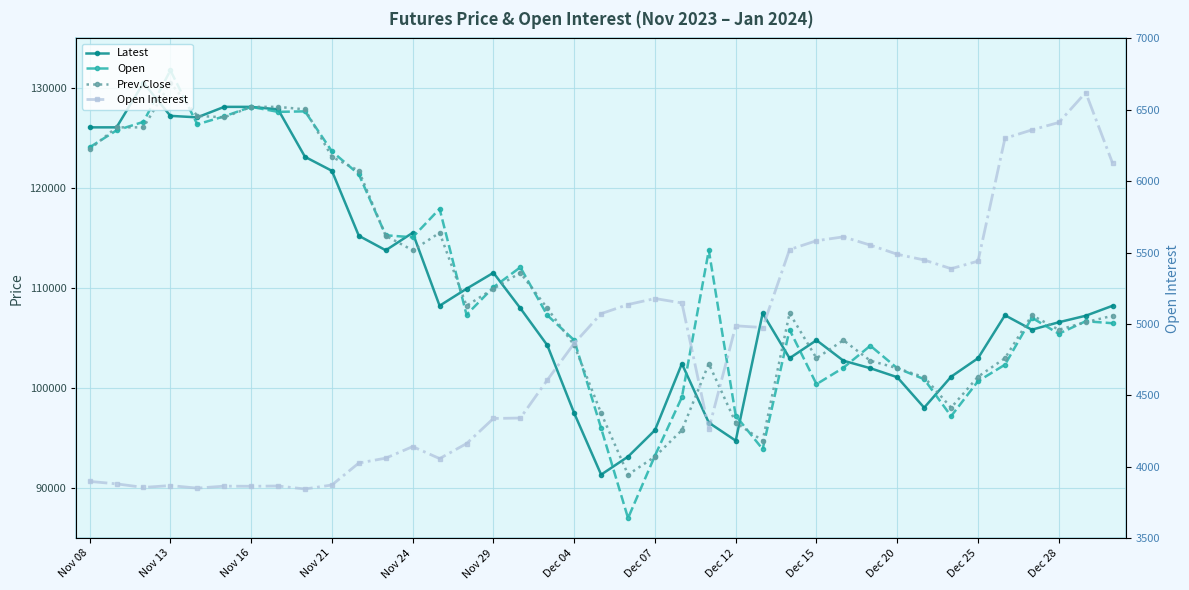

Where does the Open Interest series first go above 4864?

19